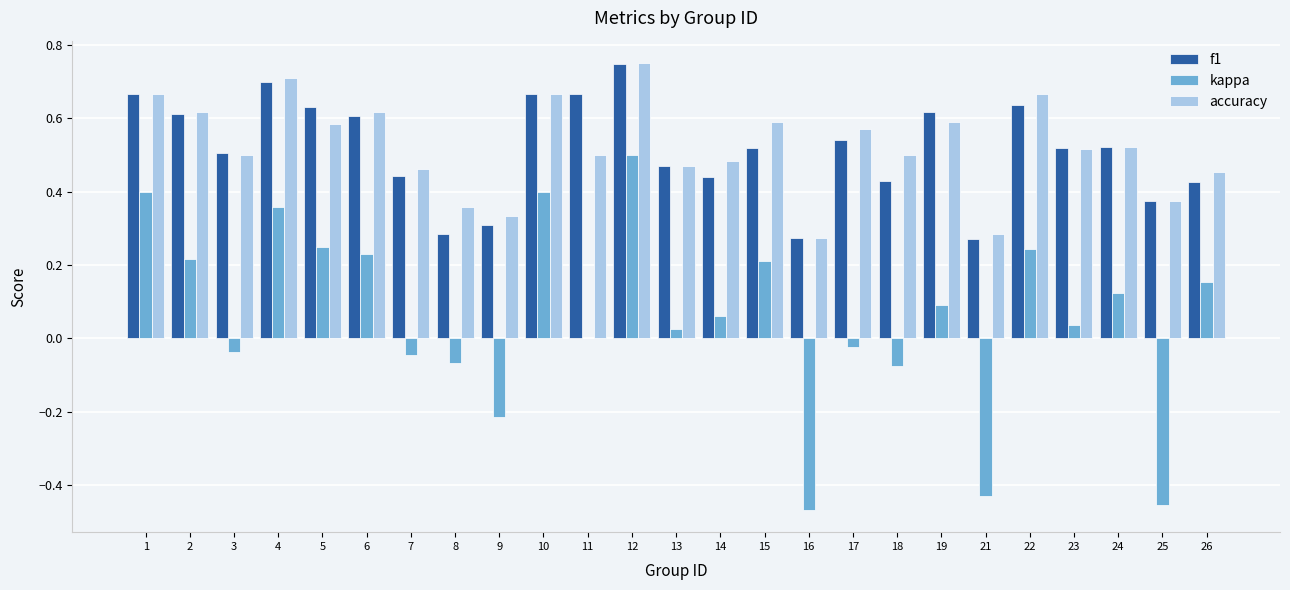

Is the value of kappa at 13 greater than the value of f1 at 10?

No